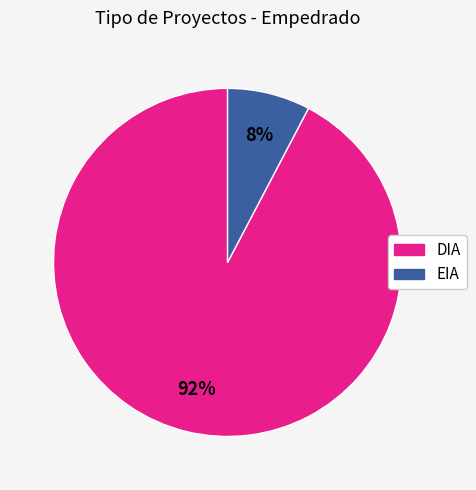

Combined, do DIA and EIA account for over 50%?

Yes